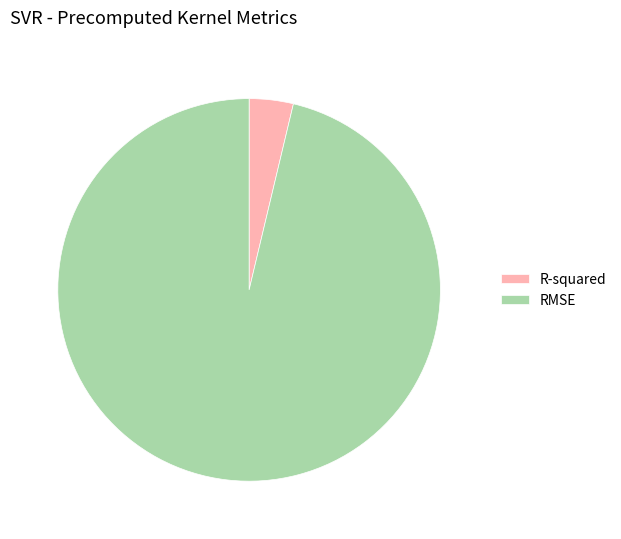

Which category has the smallest portion of the pie?

R-squared